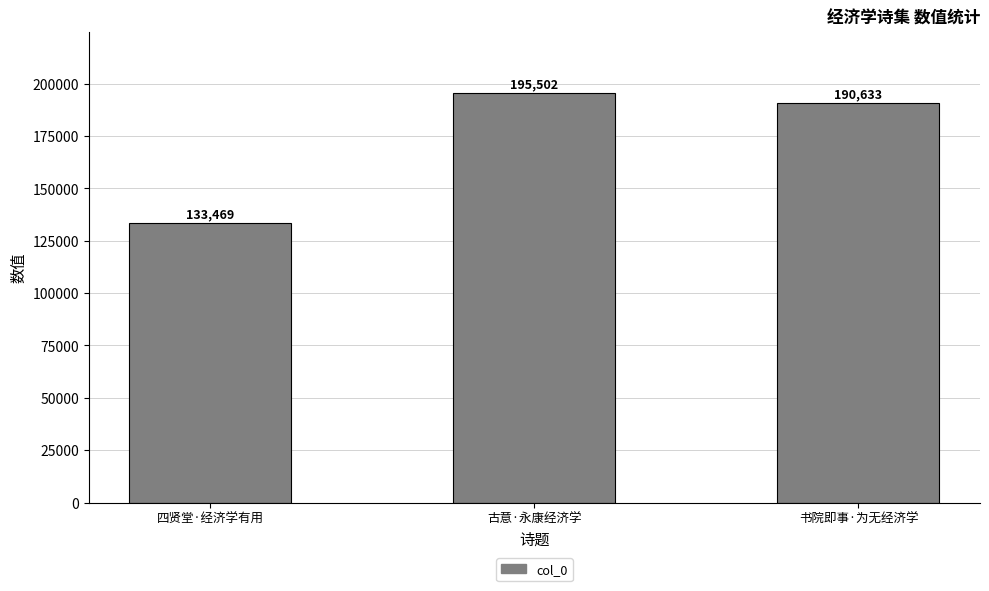

At which label is the value closest to 164485?

书院即事·为无经济学